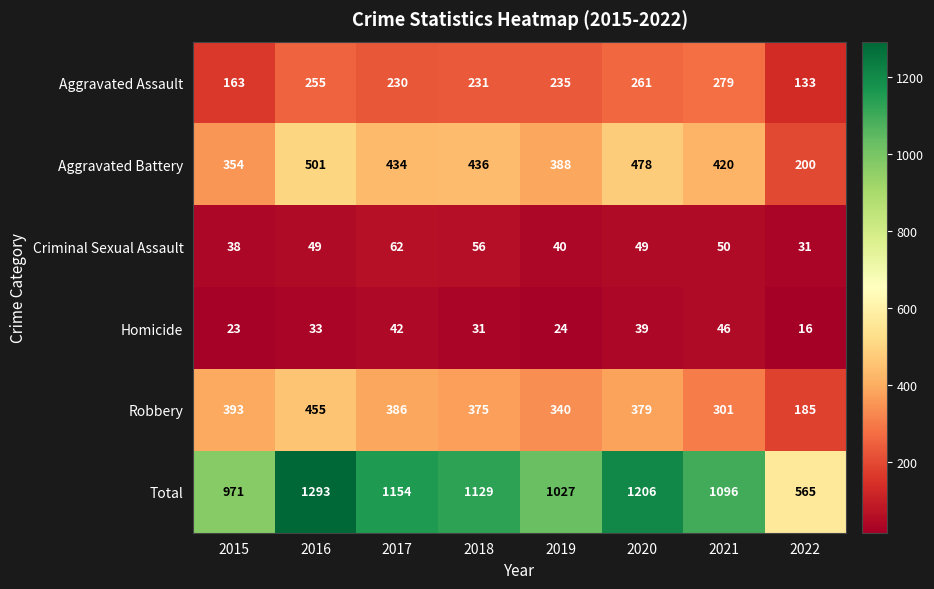

True or false: Criminal Sexual Assault has a value of 17 at 2019.

False